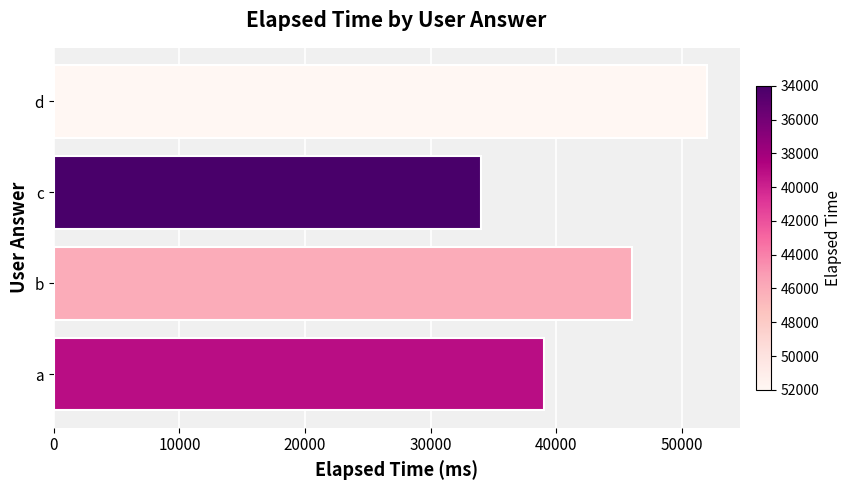

What is the change in value from a to c?

-5000